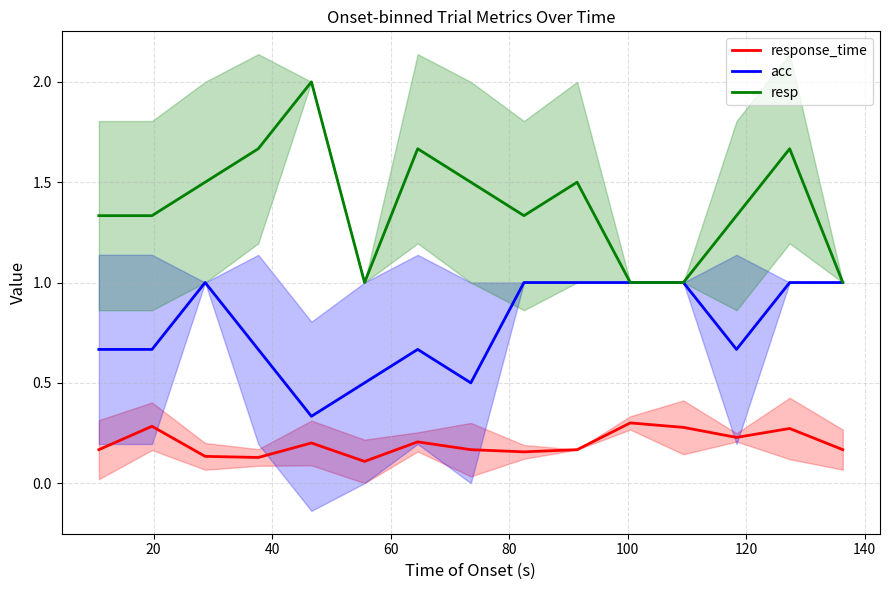

How many lines are shown in the chart?

3